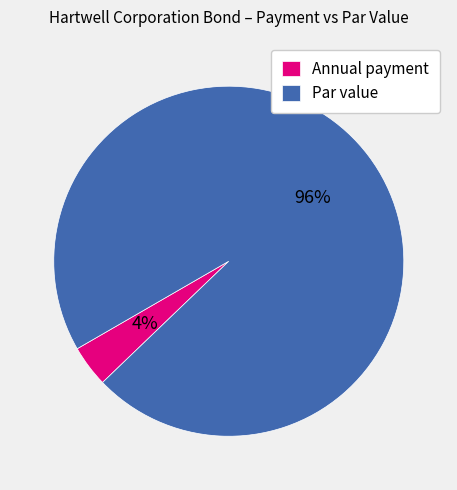

To the nearest percent, what portion does Par value represent?

96%